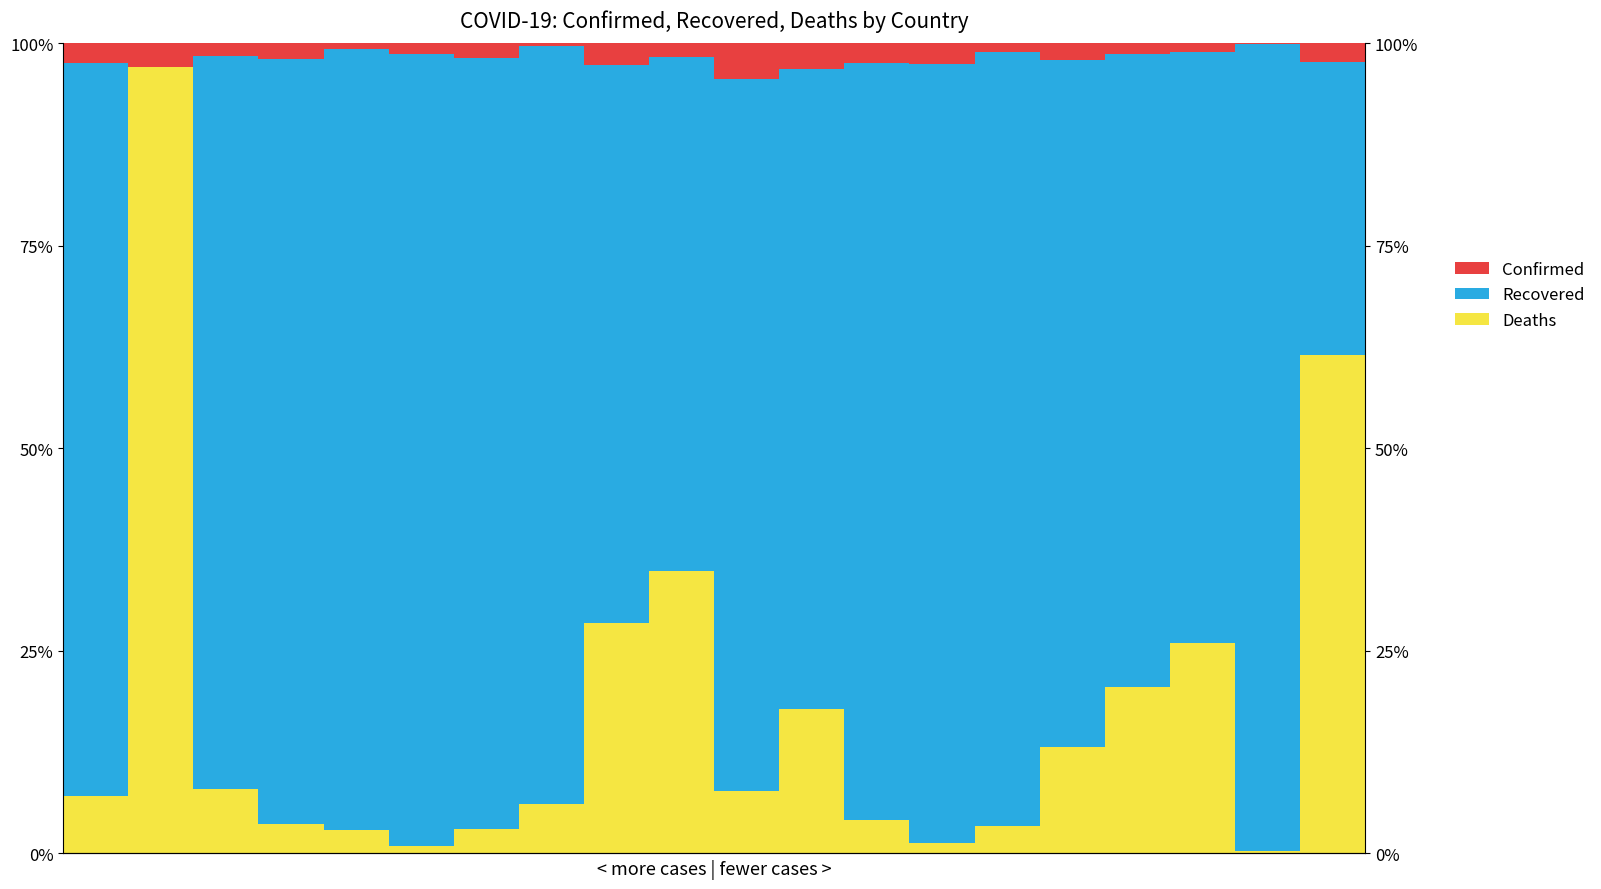

What is the difference between the highest and lowest values at 18?

1.0